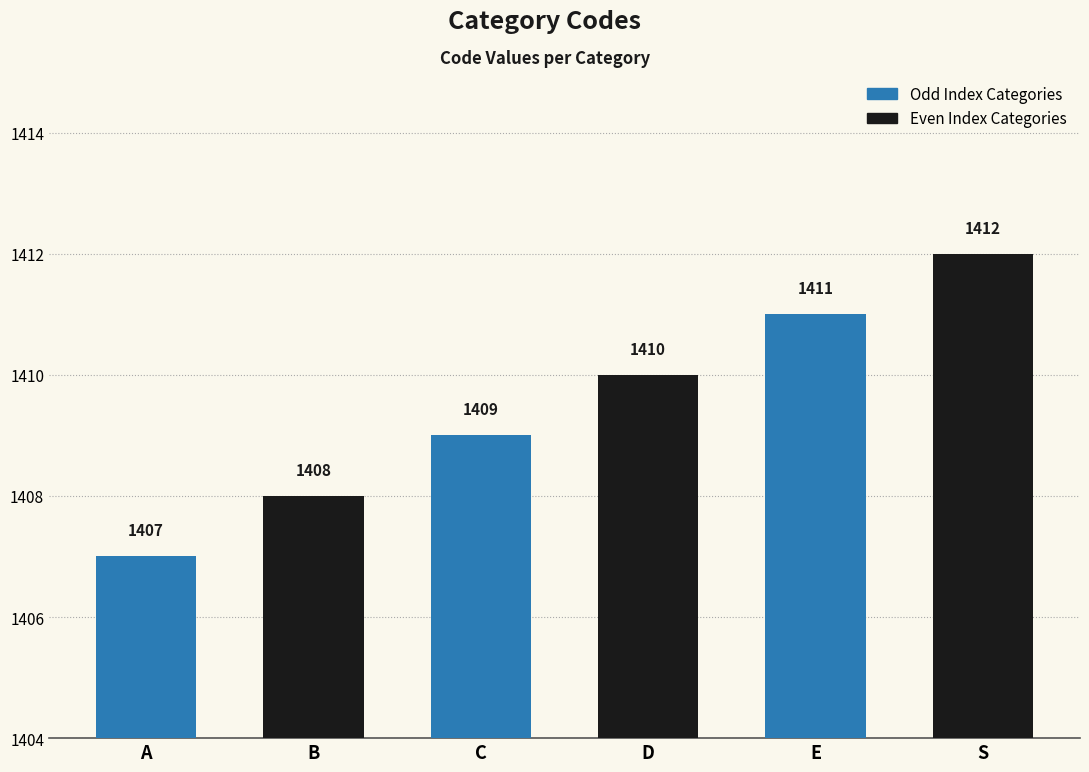

Which category has the lowest value across all series?

A